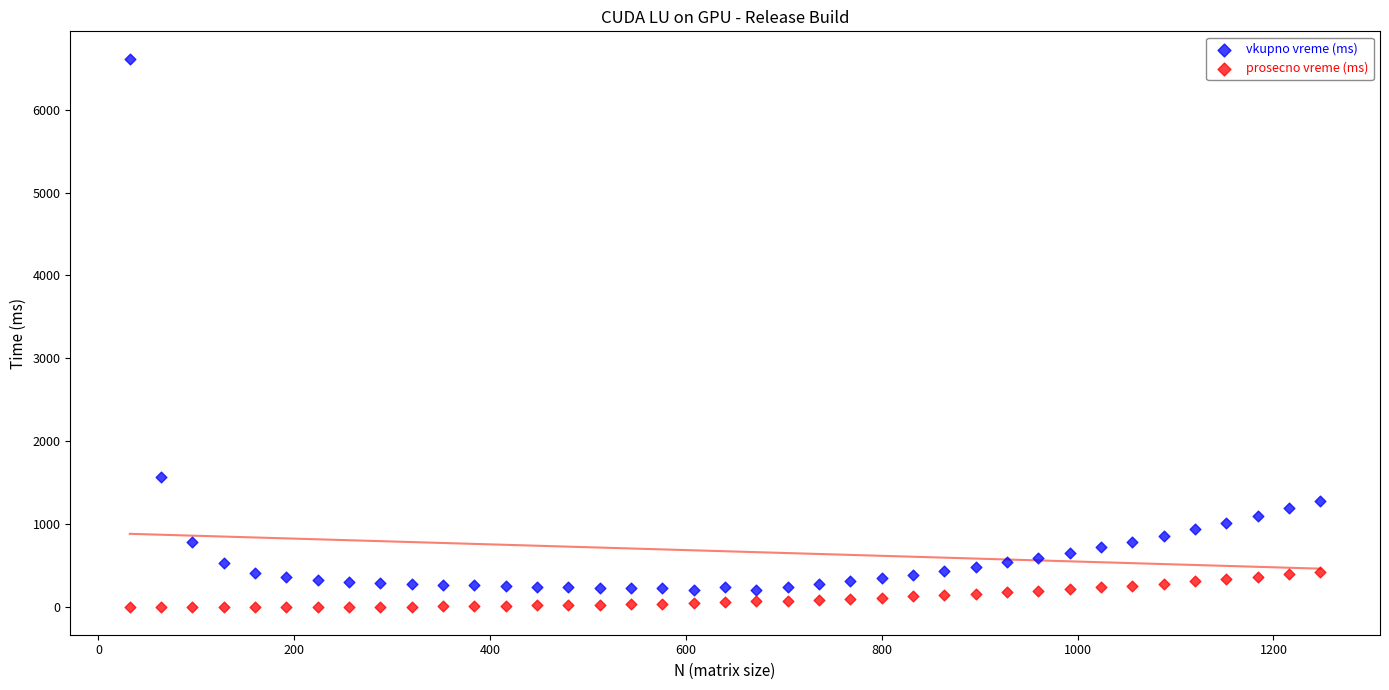

Across all data points, what is the range of X values (max minus min)?

1216.0